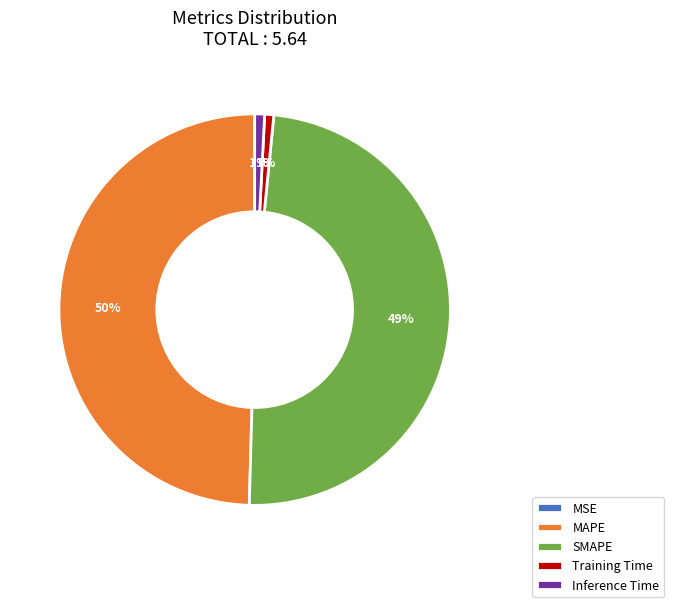

Which category has the biggest portion of the pie?

MAPE